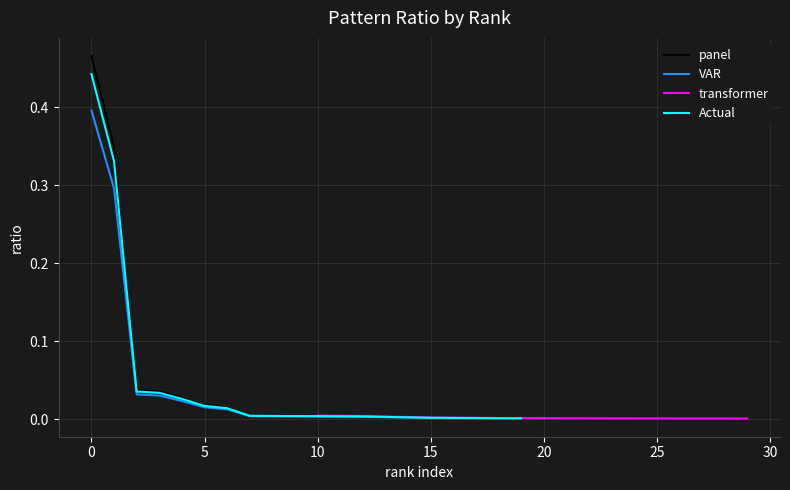

True or false: Actual and VAR cross at least once.

False